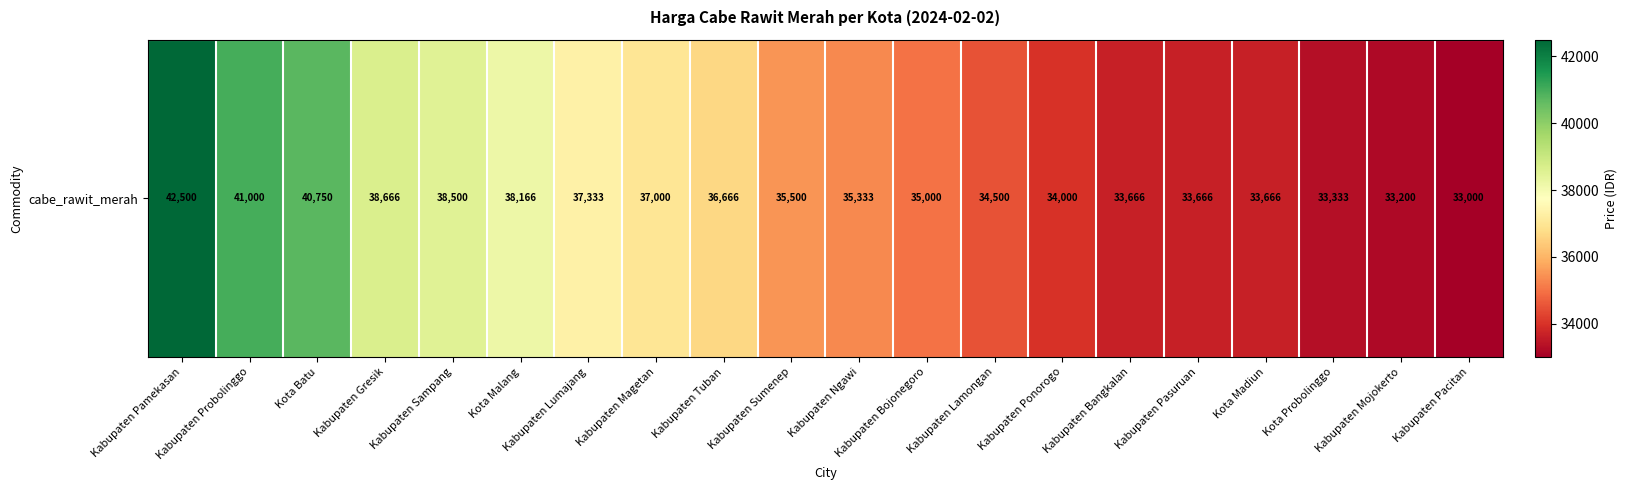

Approximately how many times larger is the value at Kabupaten Ponorogo compared to Kabupaten Pacitan?

1.0